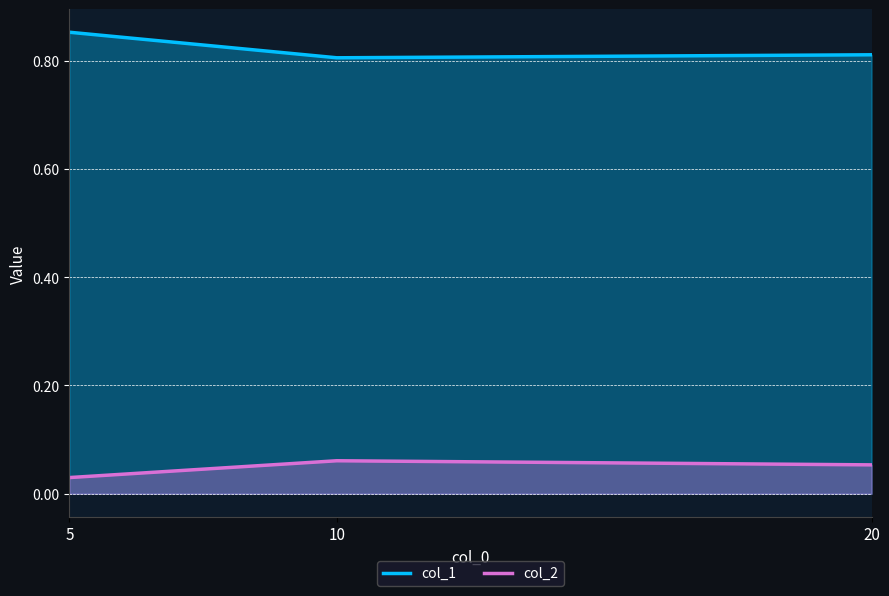

List the labels in order of col_1 value, smallest first.

10, 20, 5